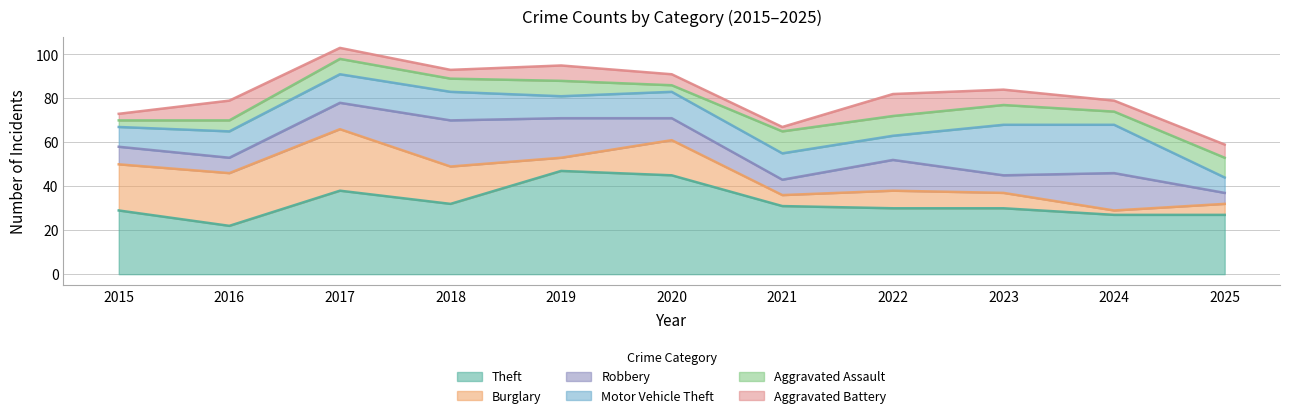

Read the Burglary value at 2015.

21